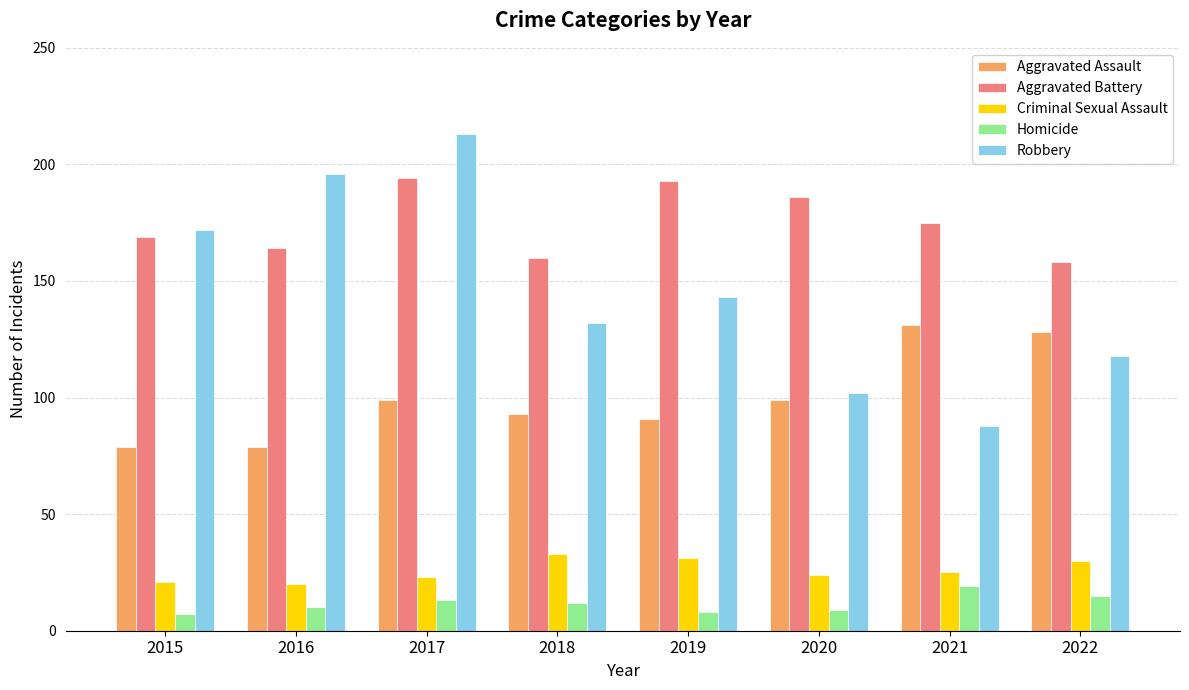

What is the lowest value of the Homicide series?

7